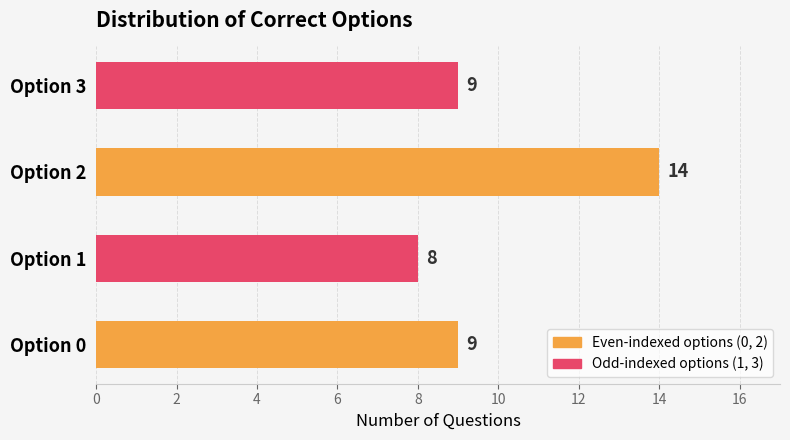

Which has a higher value, Option 3 or Option 2?

Option 2